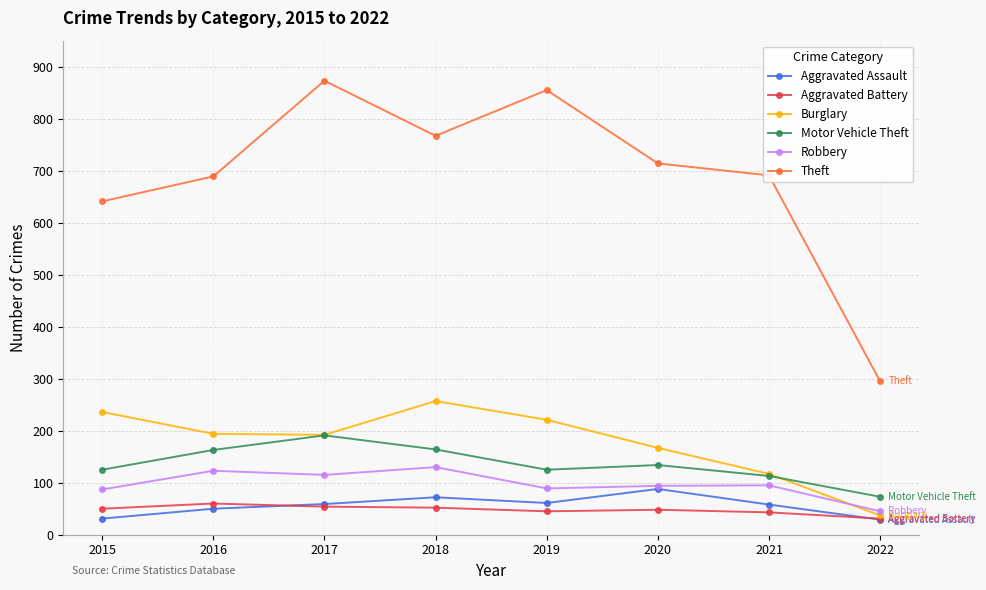

What is the lowest value of the Robbery series?

45